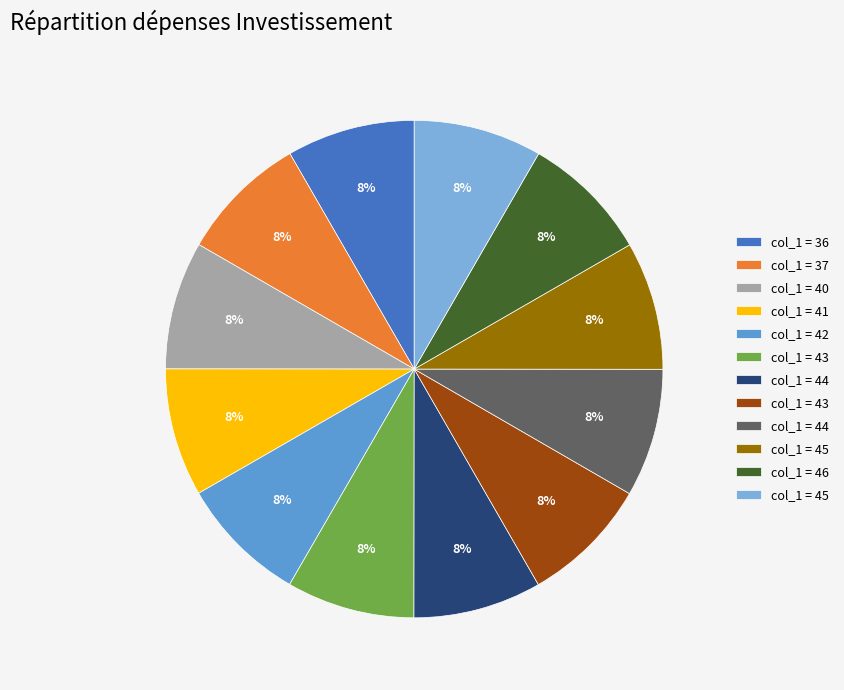

Which category has the smallest portion of the pie?

36